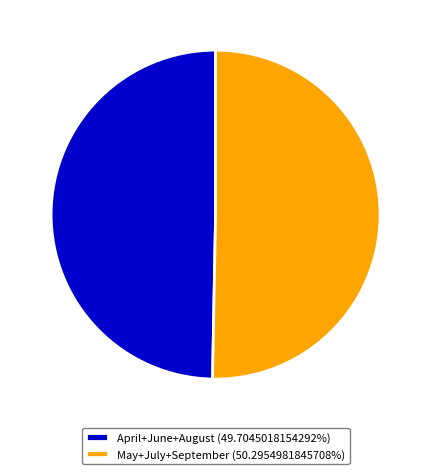

Combined, do April+June+August (49.7045018154292%) and May+July+September (50.2954981845708%) account for over 50%?

Yes